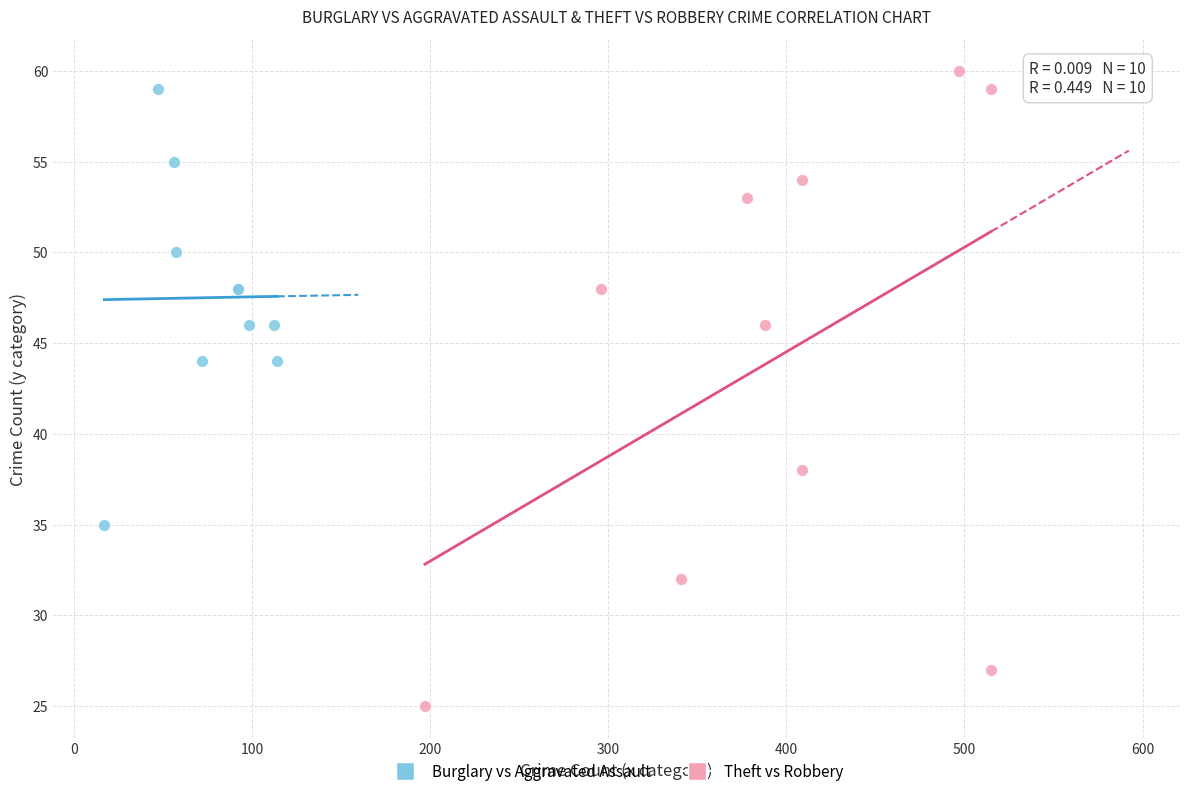

Which series has the largest Y range (max minus min)?

Theft vs Robbery